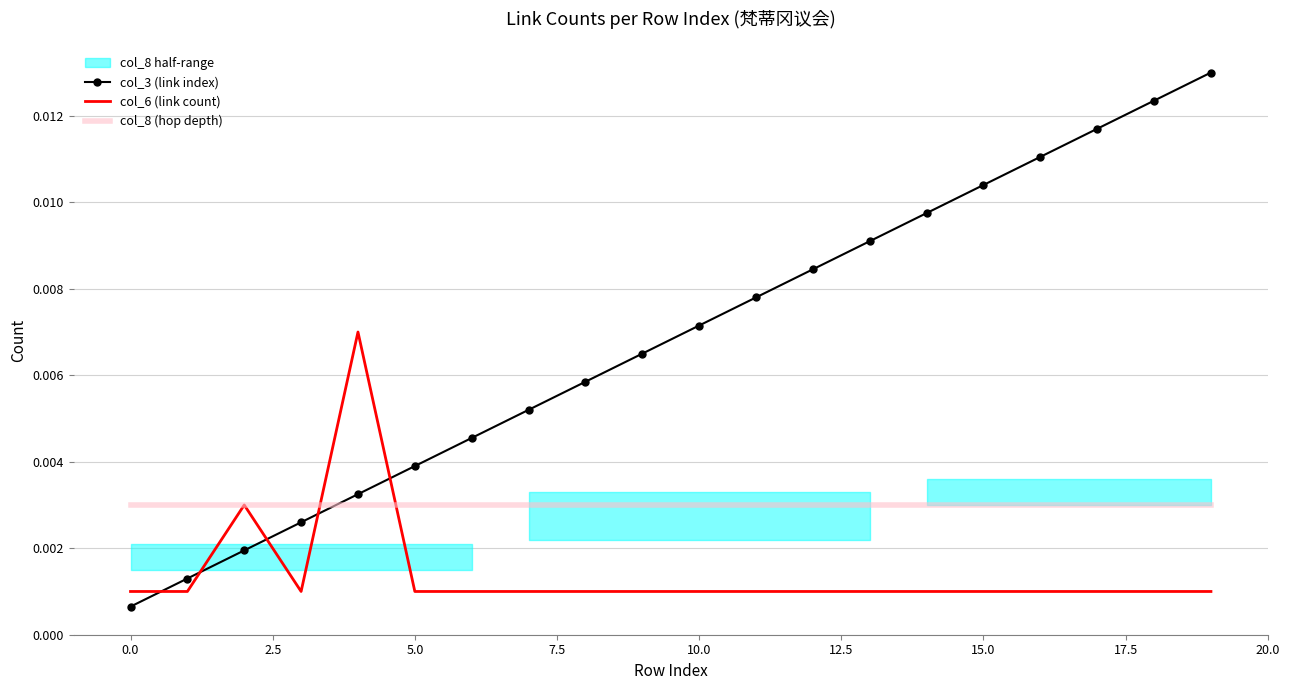

How many times do col_3 (link index) and col_8 (hop depth) cross each other?

1